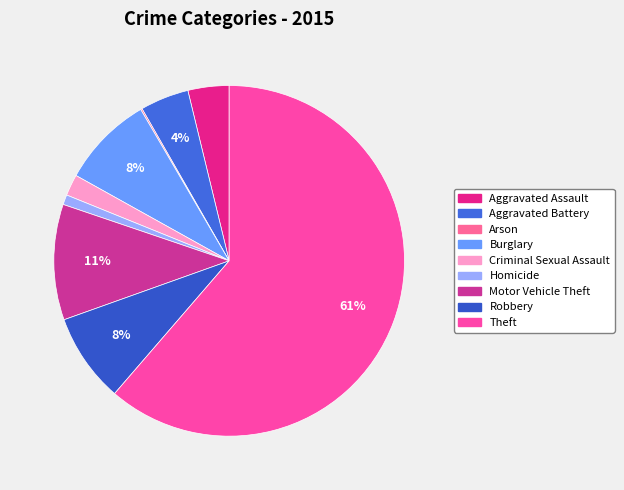

Combined, what portion of the pie is Robbery and Aggravated Battery?

12.7%